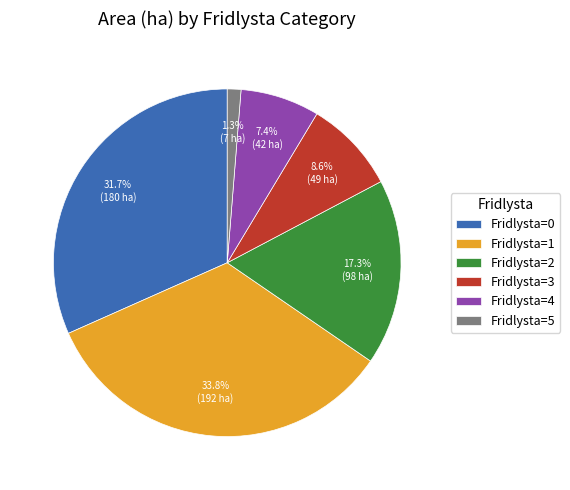

Do Fridlysta=0 and Fridlysta=2 together represent more than half of the pie?

No